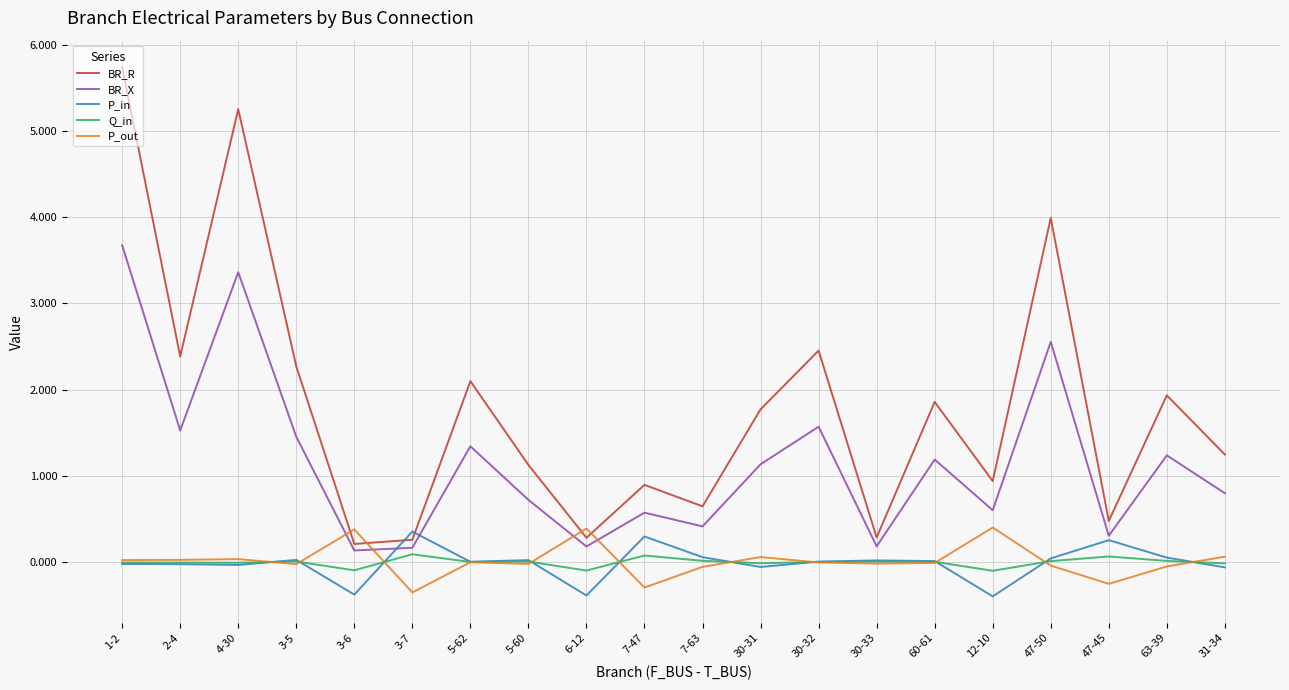

Is the value of BR_R at 60-61 greater than the value of P_in at 30-31?

Yes